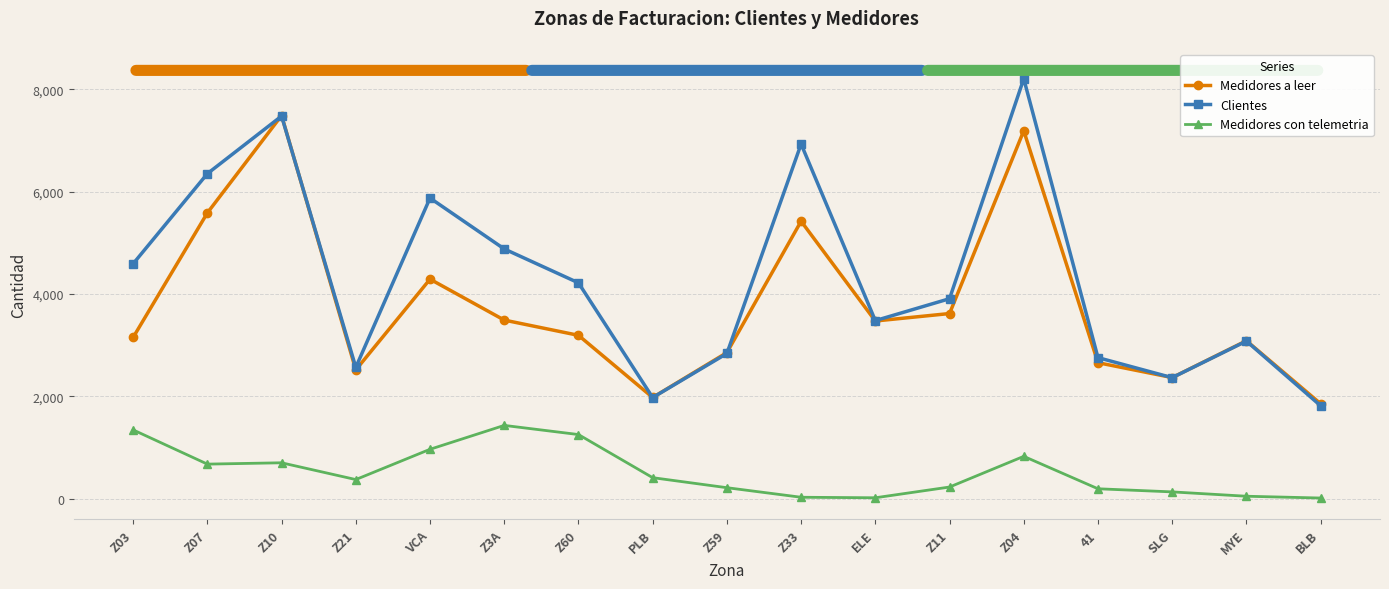

Does the chart display data point markers on the line(s)?

Yes